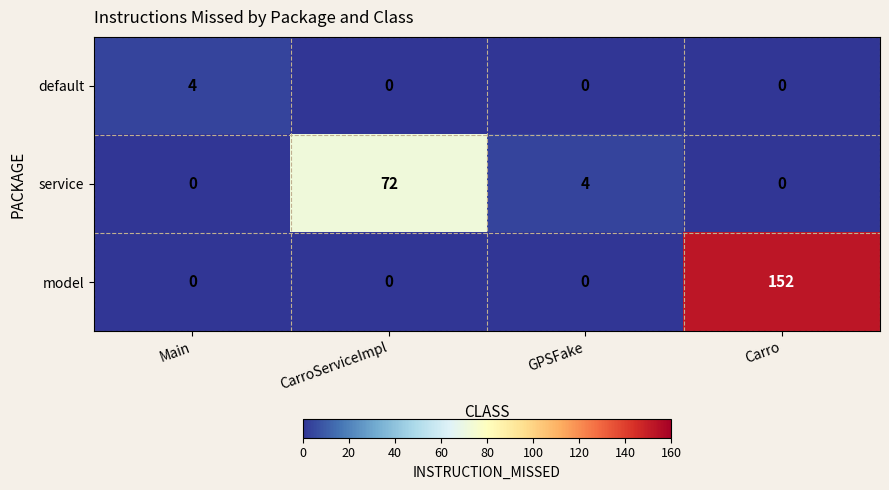

At which category is the sum across all series the highest?

Carro